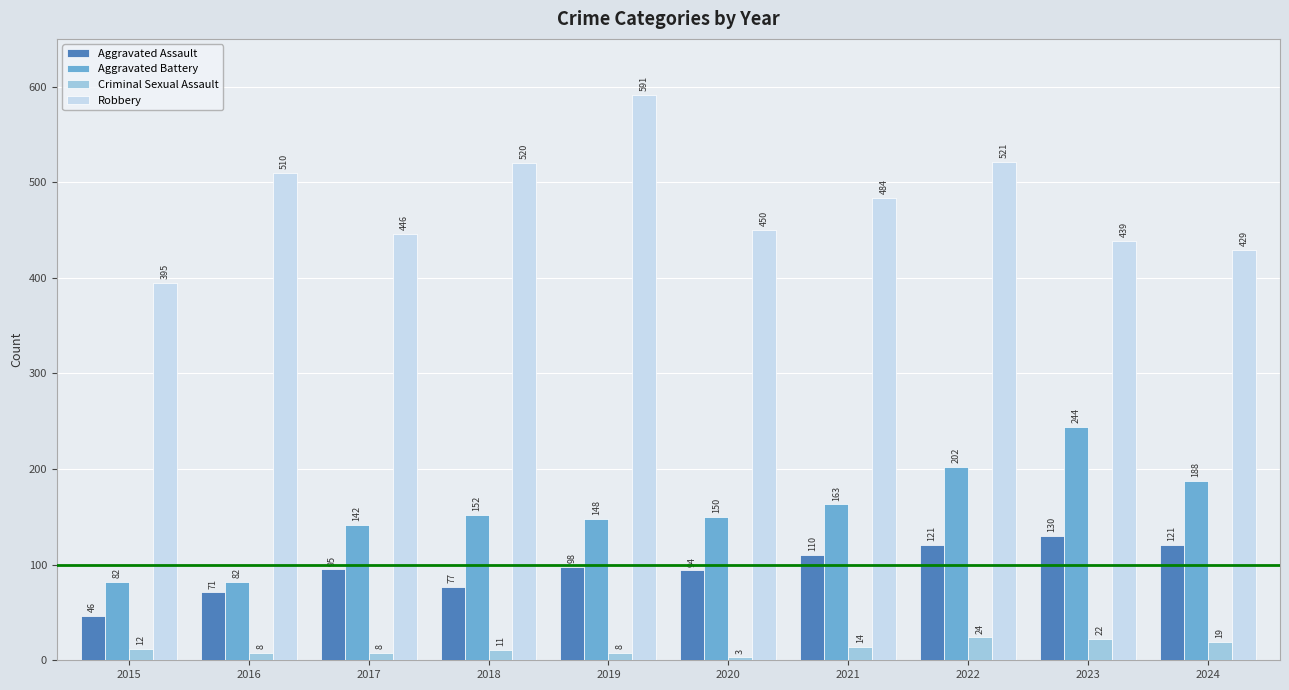

What is the difference between the highest and lowest values at 2024?

410